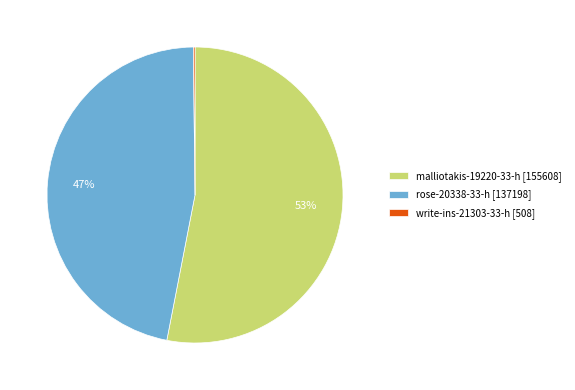

The malliotakis-19220-33-h slice represents 41% of the pie. True or false?

False